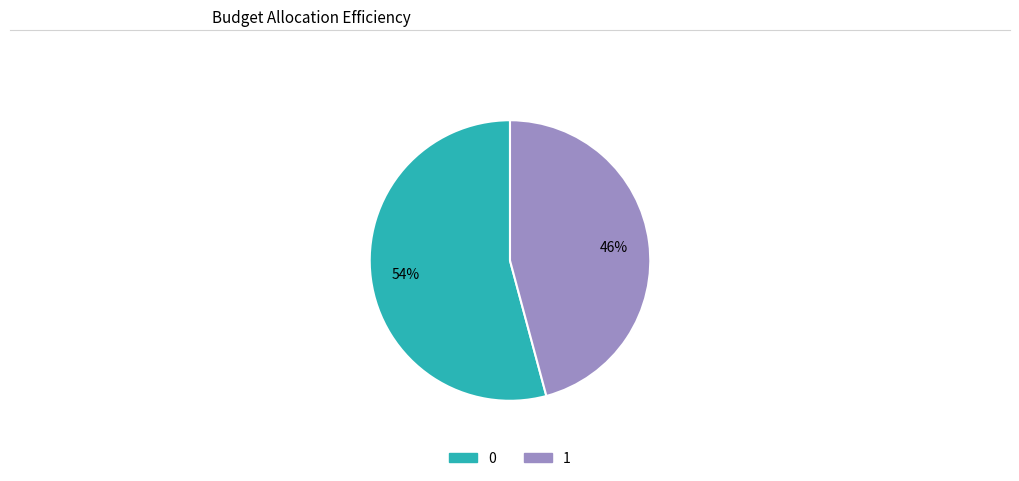

Does 0 account for over 50% of the chart?

Yes